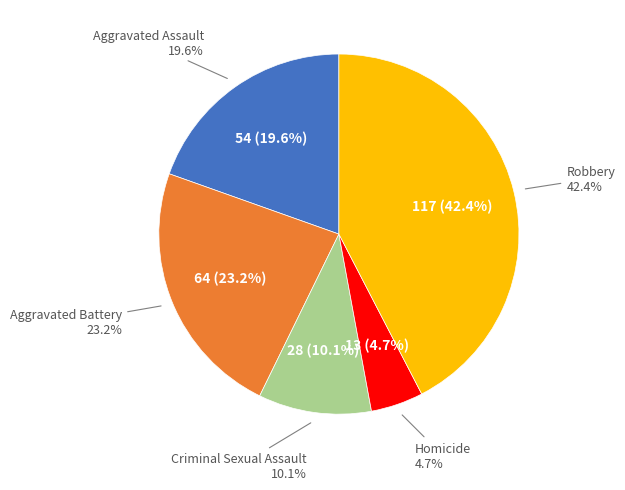

The Homicide slice represents 5% of the pie. True or false?

True